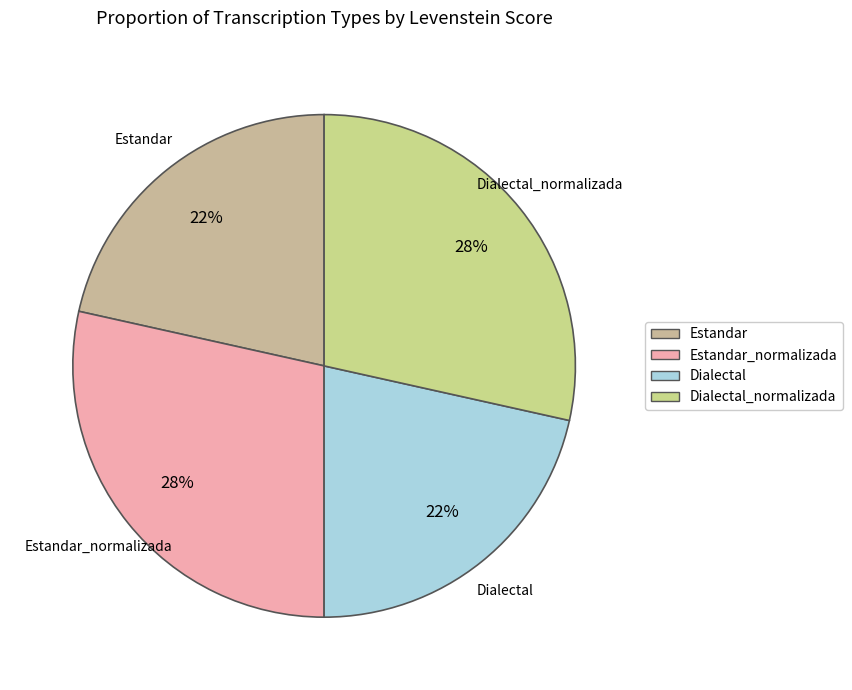

How many segments does this pie chart have?

4